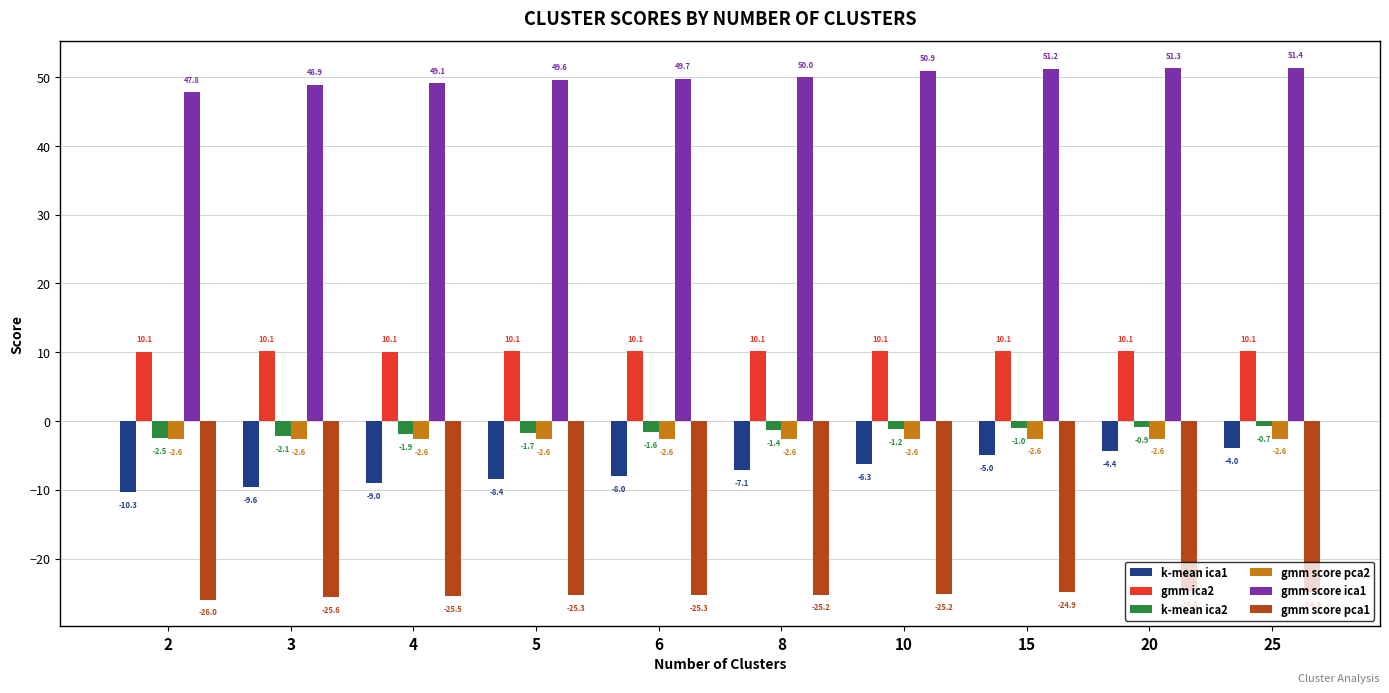

Is the value of k-mean ica1 at 25 greater than the value of k-mean ica2 at 5?

No